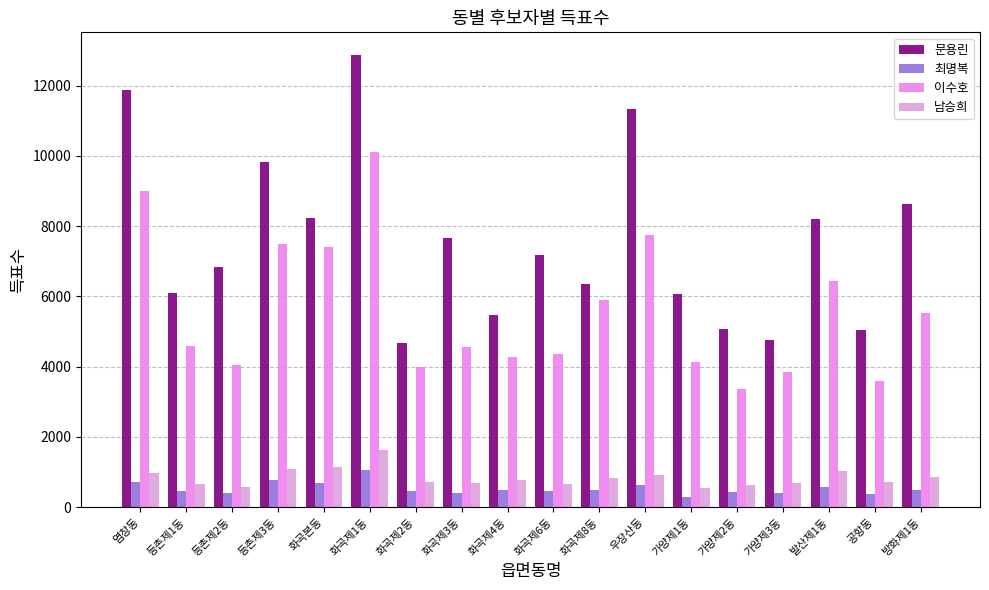

What is the total value across all series at 화곡제6동?

12648